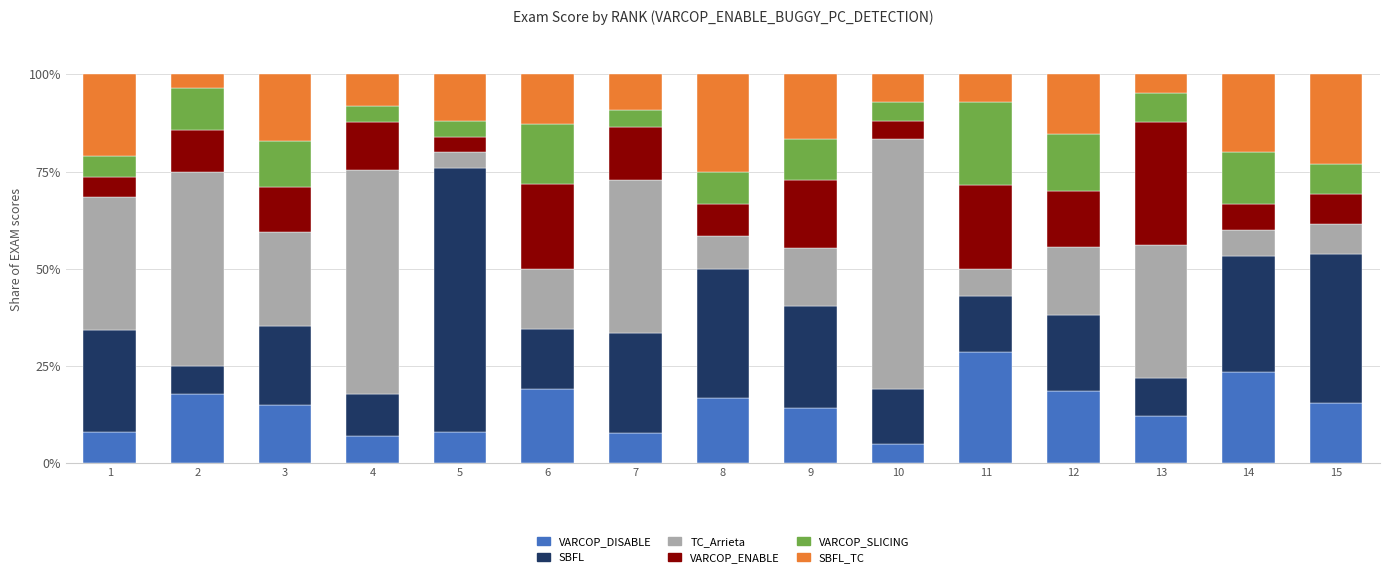

What is the total value across all series at 2?

100.0